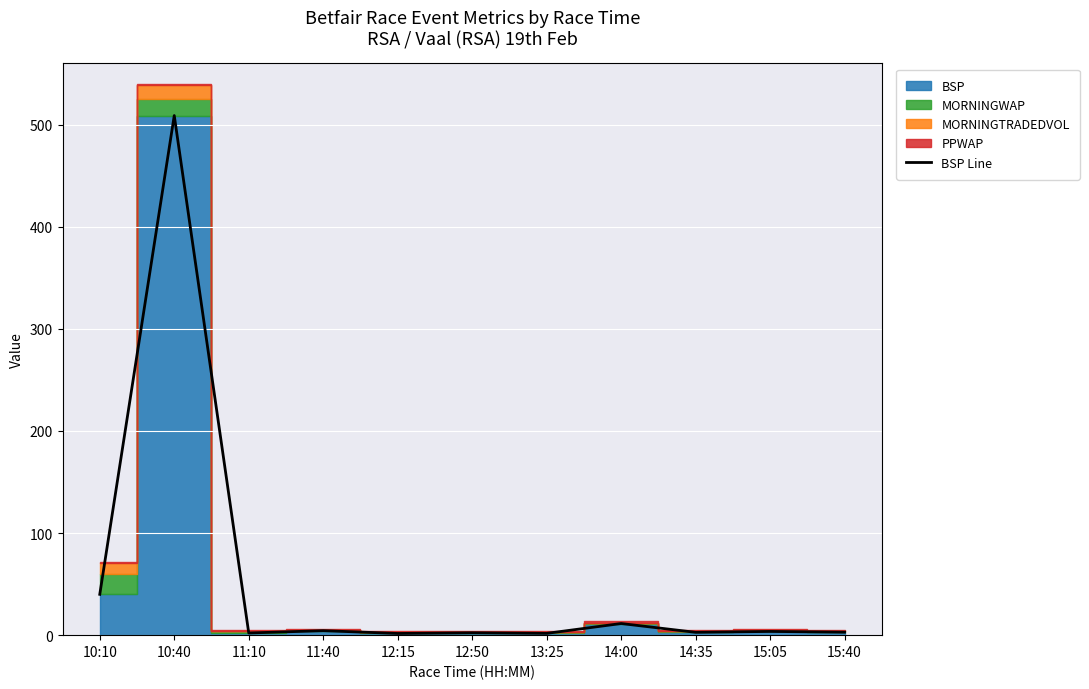

Reading right to left, list all the values displayed in this chart.

2.9	3.6	2.8	11.4	1.8	2.4	1.6	4.4	2.1	509.0	40.0